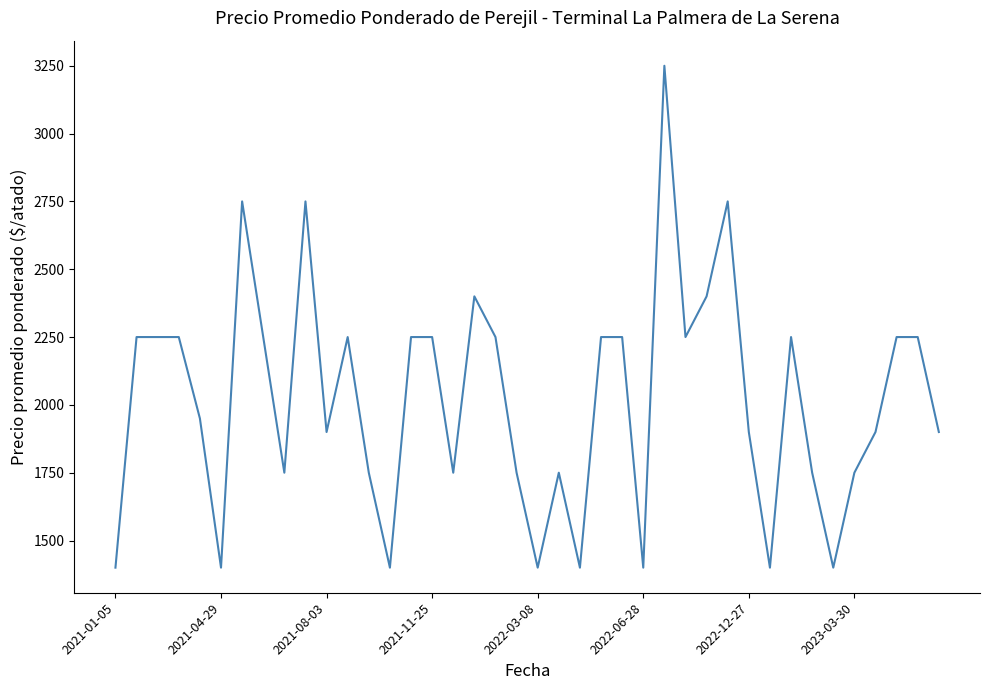

What is the maximum value shown in the chart?

3250